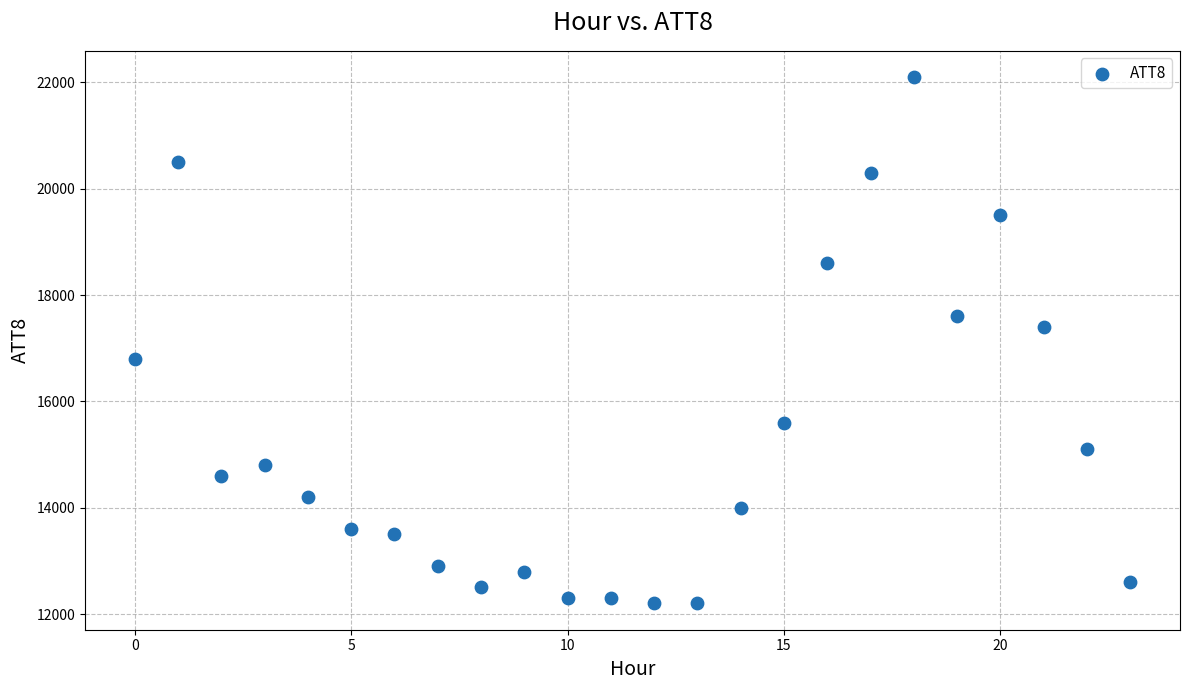

What is the range of Y values (max minus min)?

9900